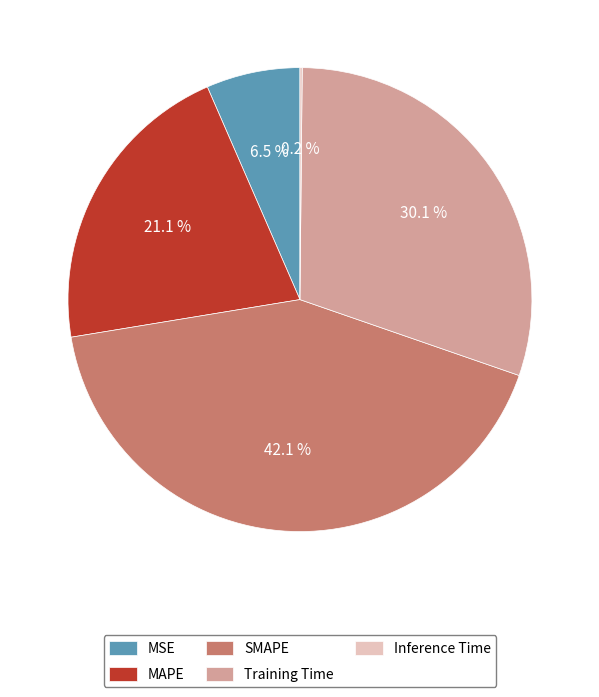

Is there a majority slice in this chart?

No